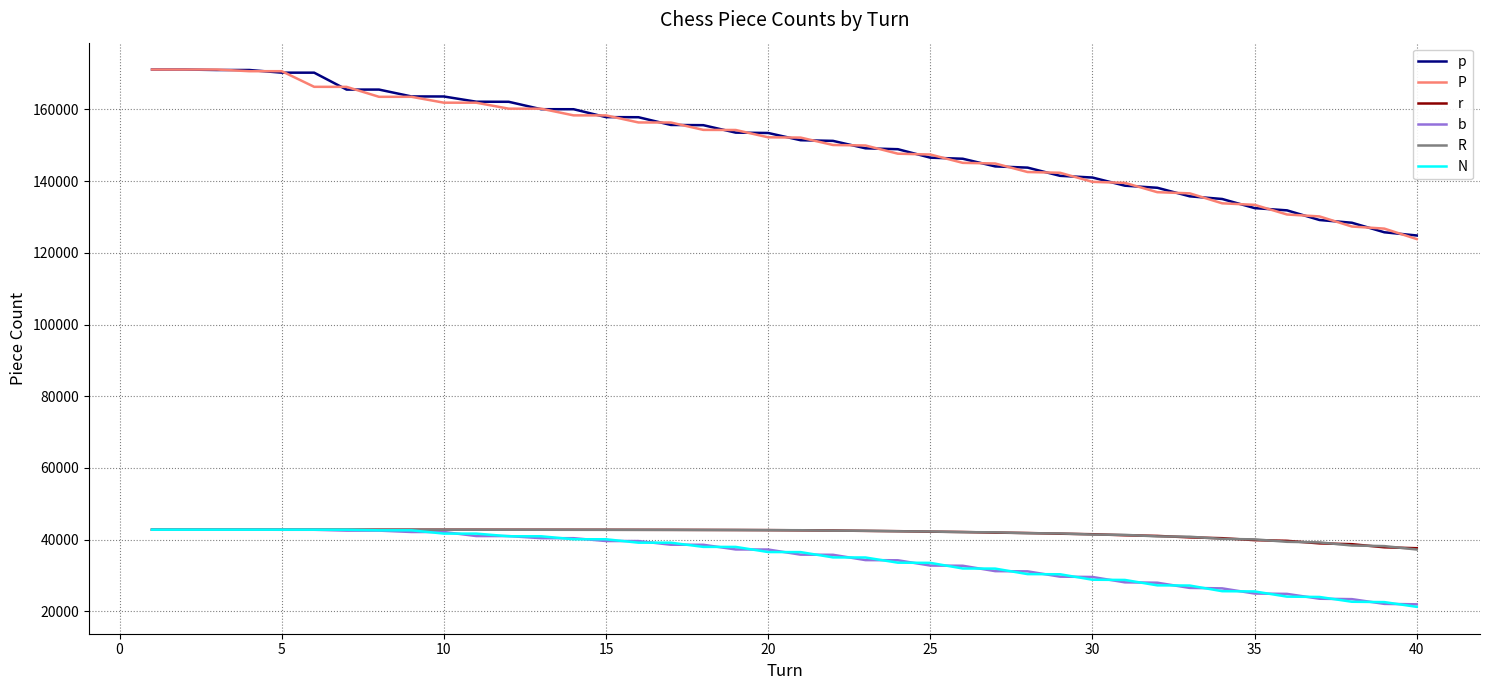

What is the smallest value displayed?

21259